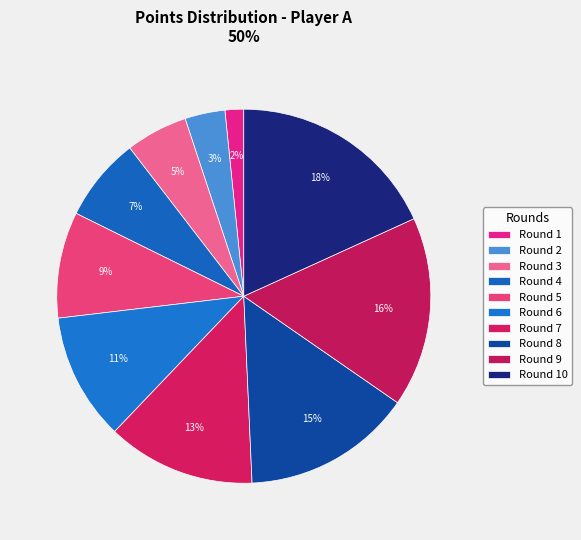

How many slices are in this pie chart?

10